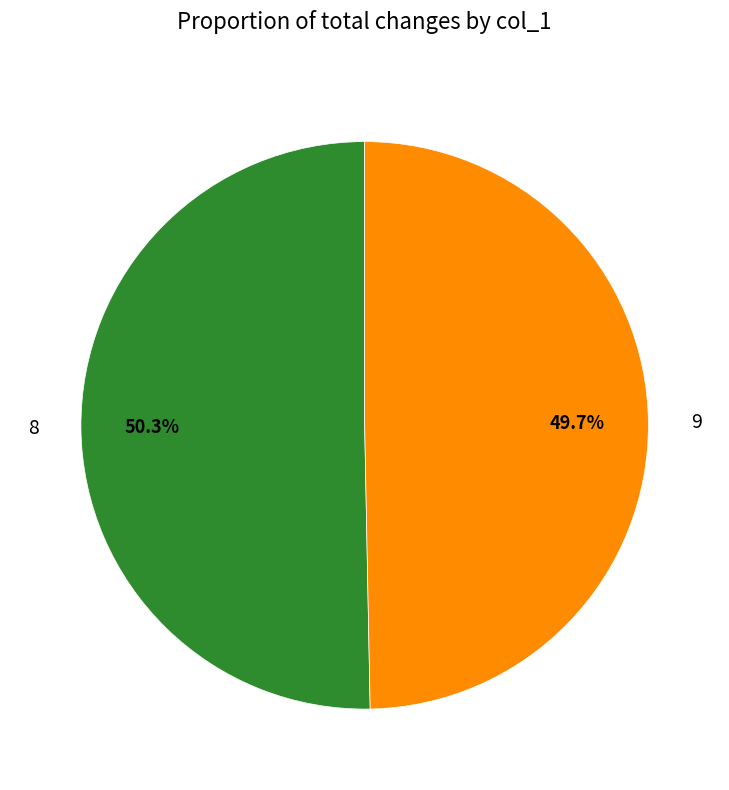

What is the total percentage of 8 and 9?

100.0%